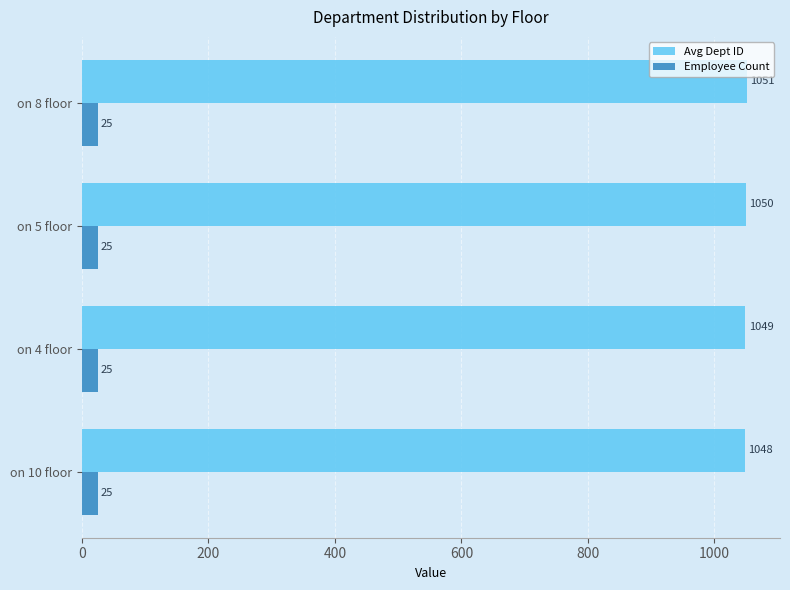

Which series has the widest spread of values?

Avg Dept ID